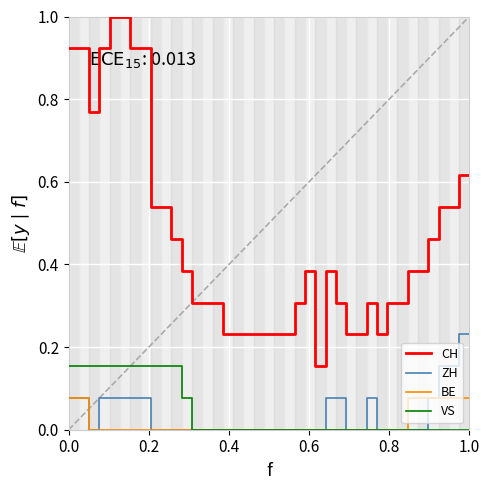

Which series has the widest spread of values?

CH